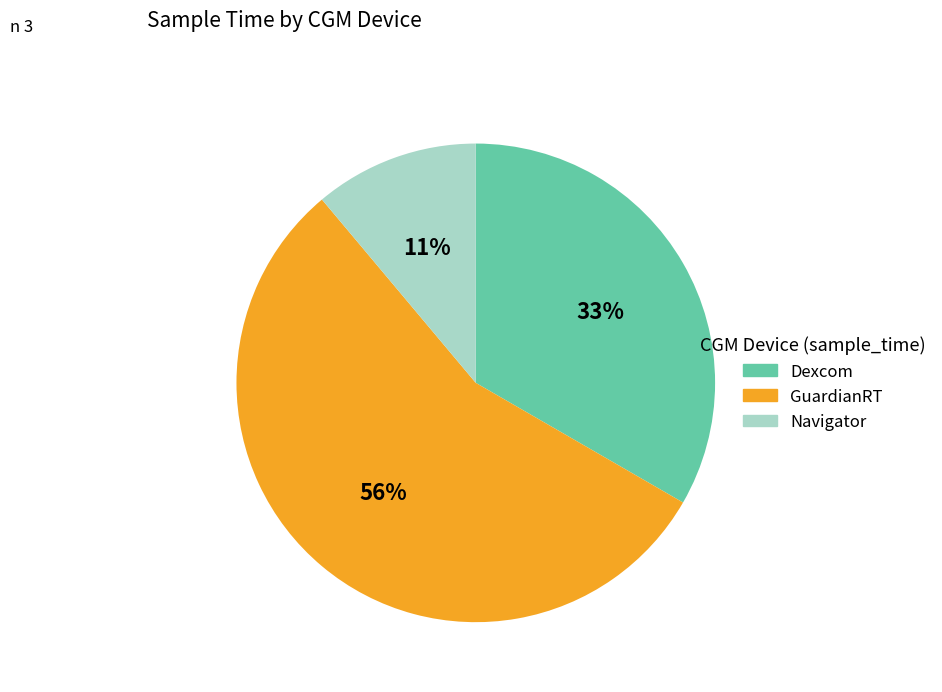

Which has a higher value, Dexcom or Navigator?

Dexcom